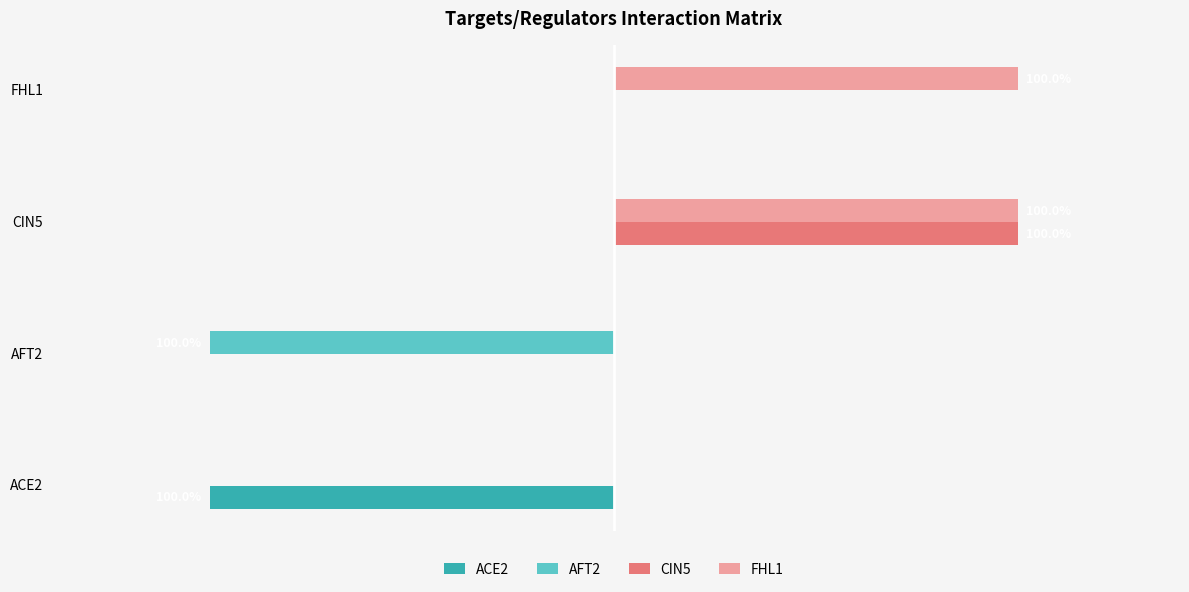

What are all the series names shown in the legend?

ACE2, AFT2, CIN5, FHL1